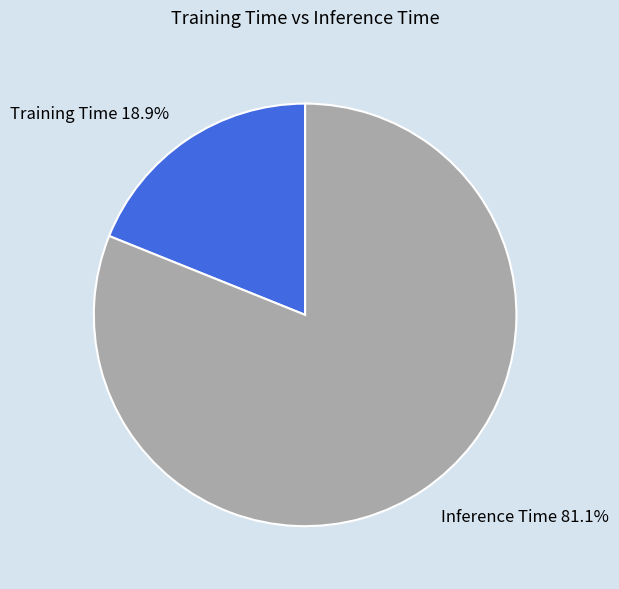

Is it true that Inference Time is 70% of the pie?

False